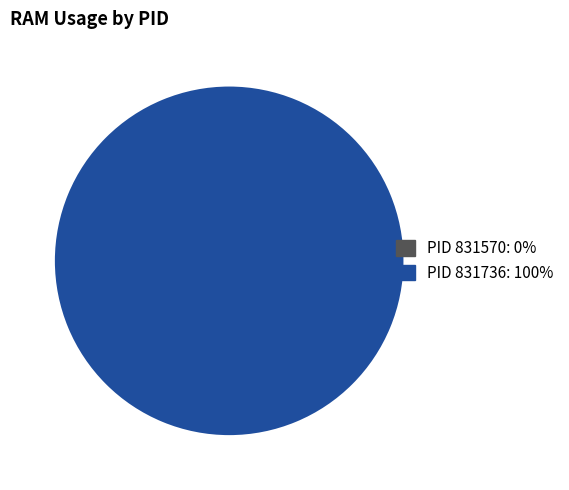

How many segments does this pie chart have?

2